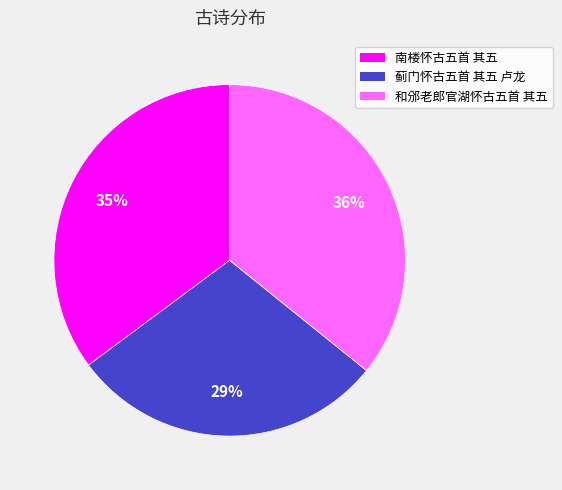

The 蓟门怀古五首 其五 卢龙 slice represents 29% of the pie. True or false?

True